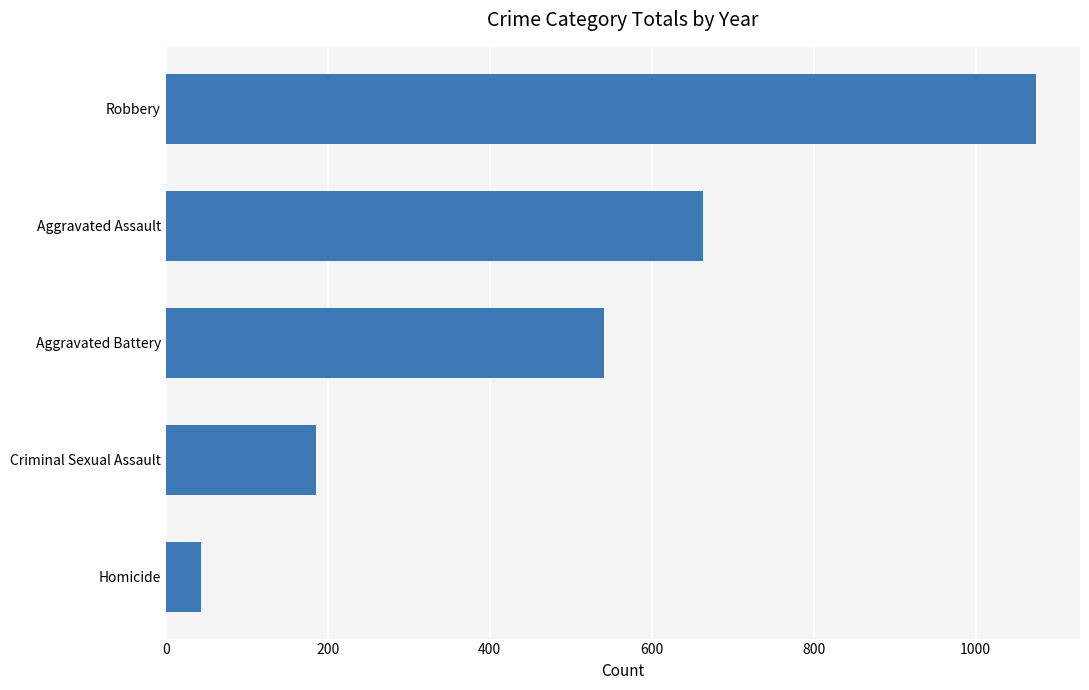

Rank the categories by value from highest to lowest.

Robbery, Aggravated Assault, Aggravated Battery, Criminal Sexual Assault, Homicide